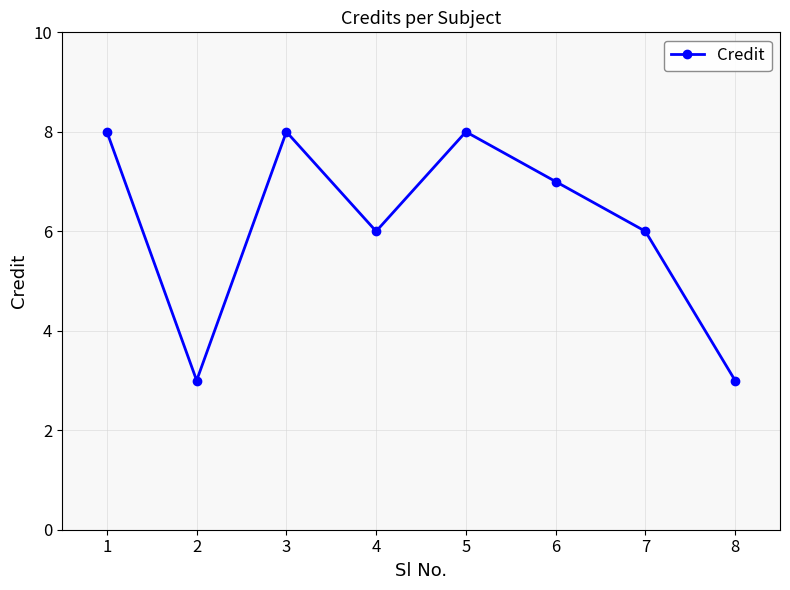

Where is the first local maximum?

3